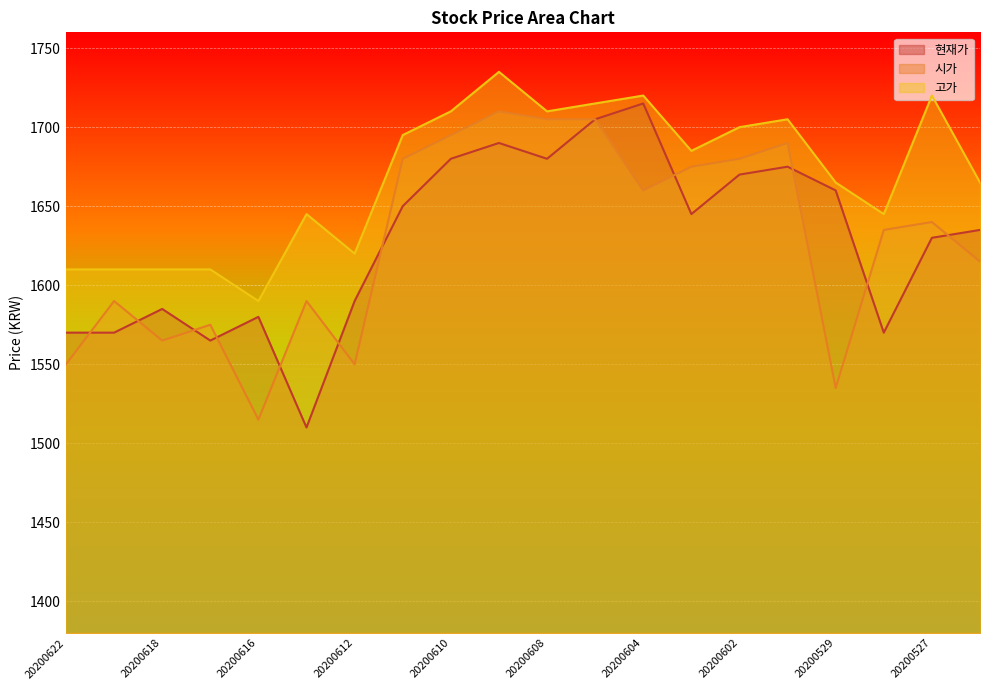

How many values in the 고가 series exceed 1685?

9